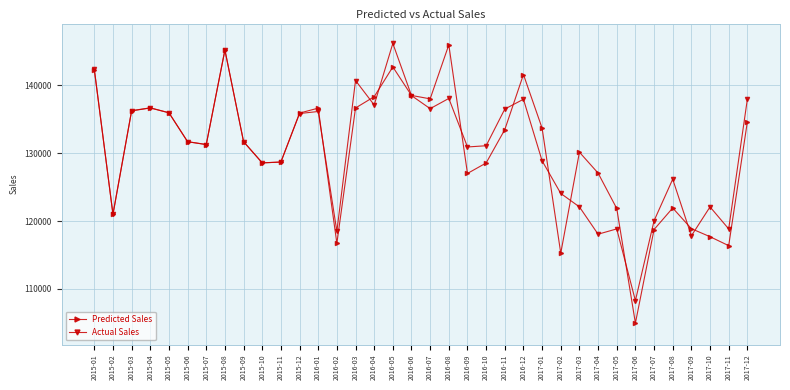

Does the chart have visible grid lines?

Yes